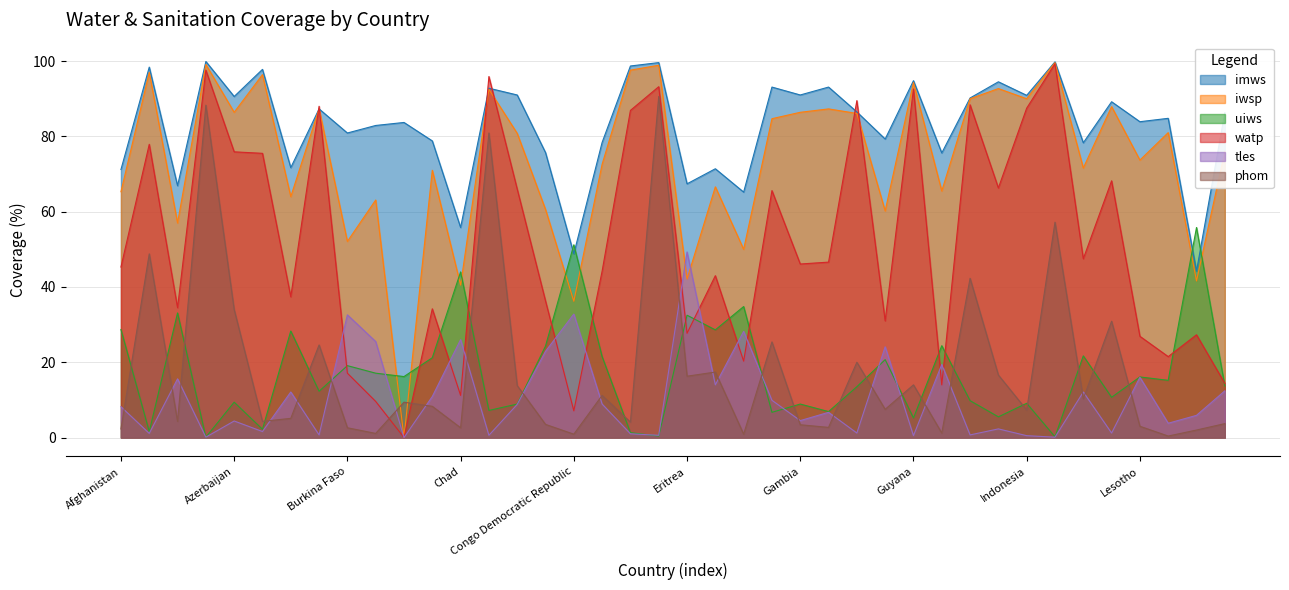

What position from the left is Cameroon?

12